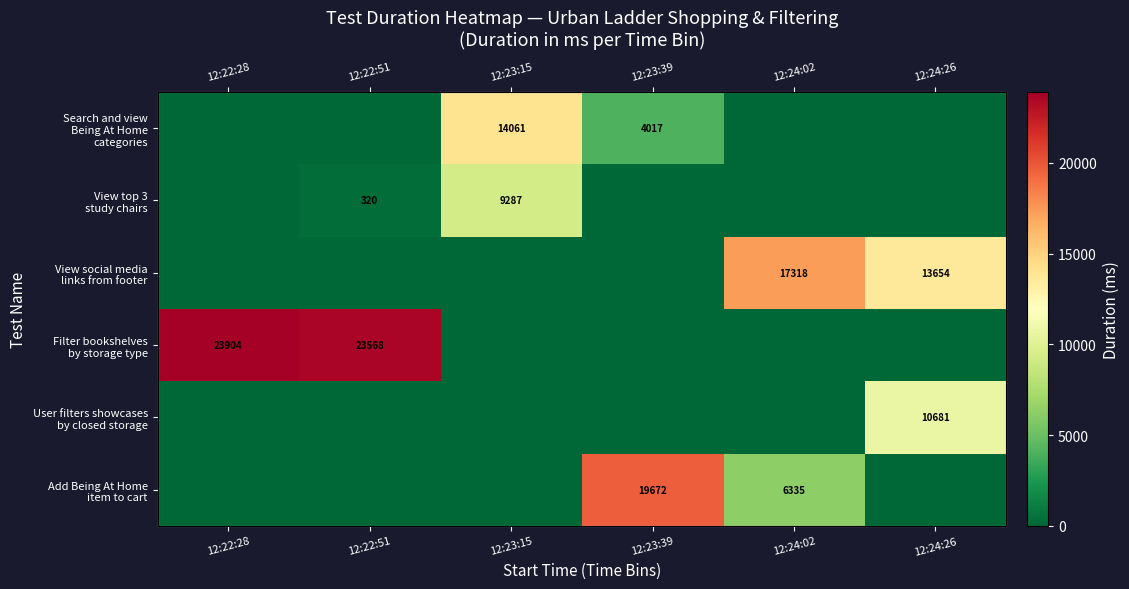

The View social media links from footer series shows -6902.7 at 12:22:51. True or false?

False